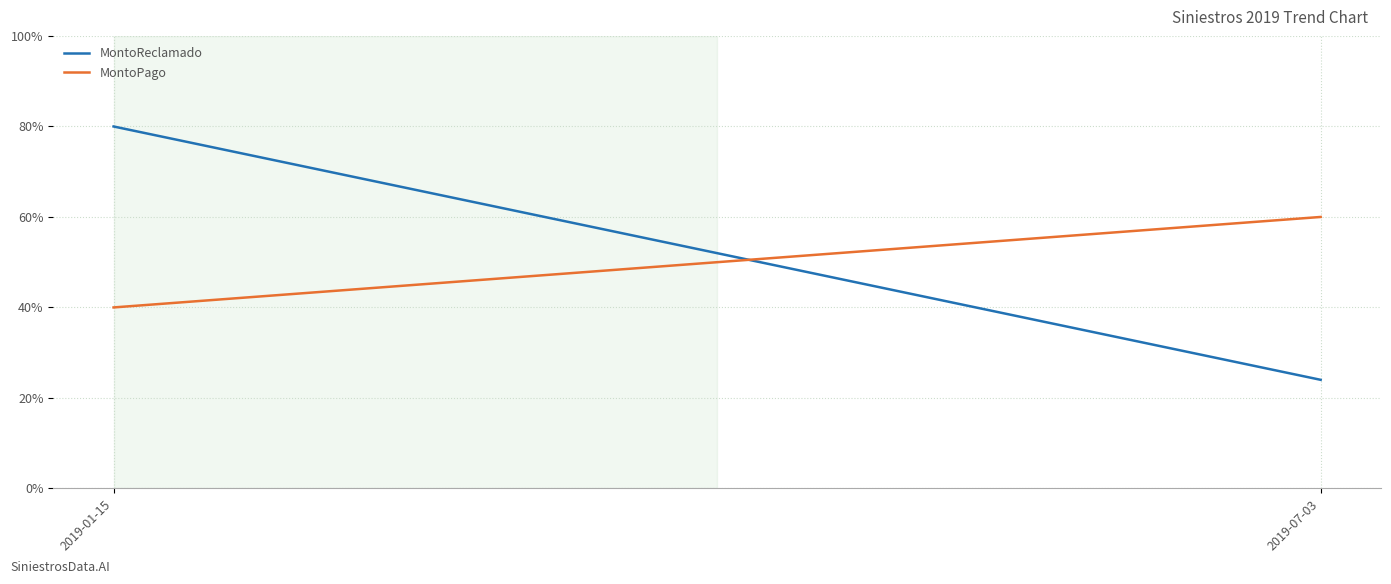

Rank the series by their average value, from highest to lowest.

MontoReclamado, MontoPago